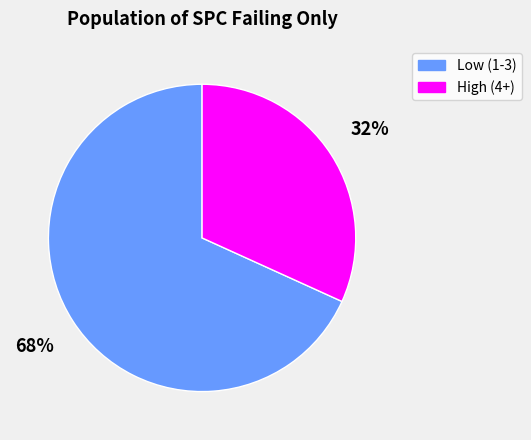

Is there any slice that represents more than half of the pie?

Yes